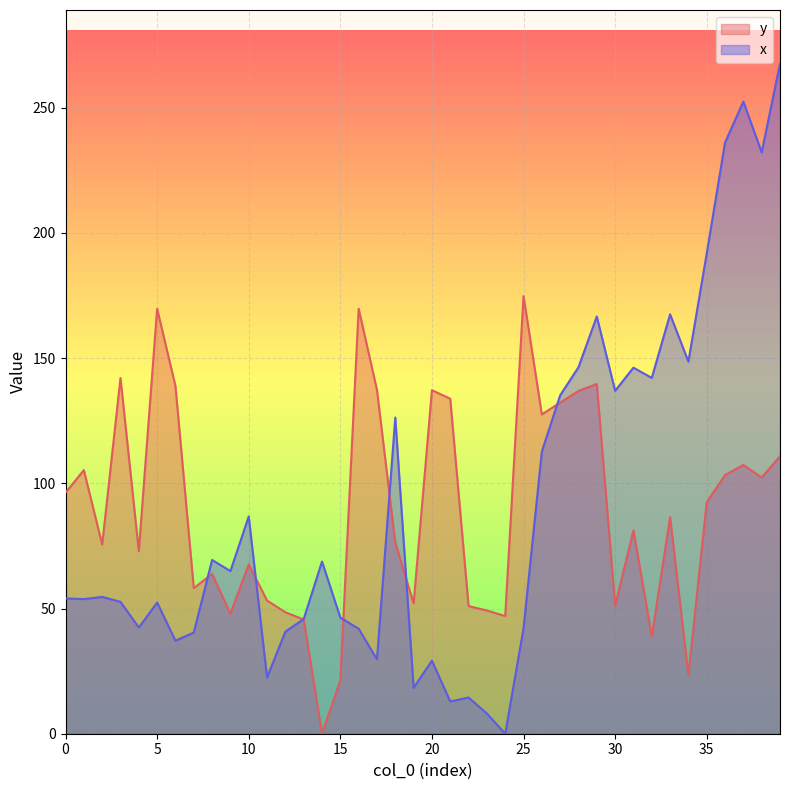

What are all the series names shown in the legend?

y, x